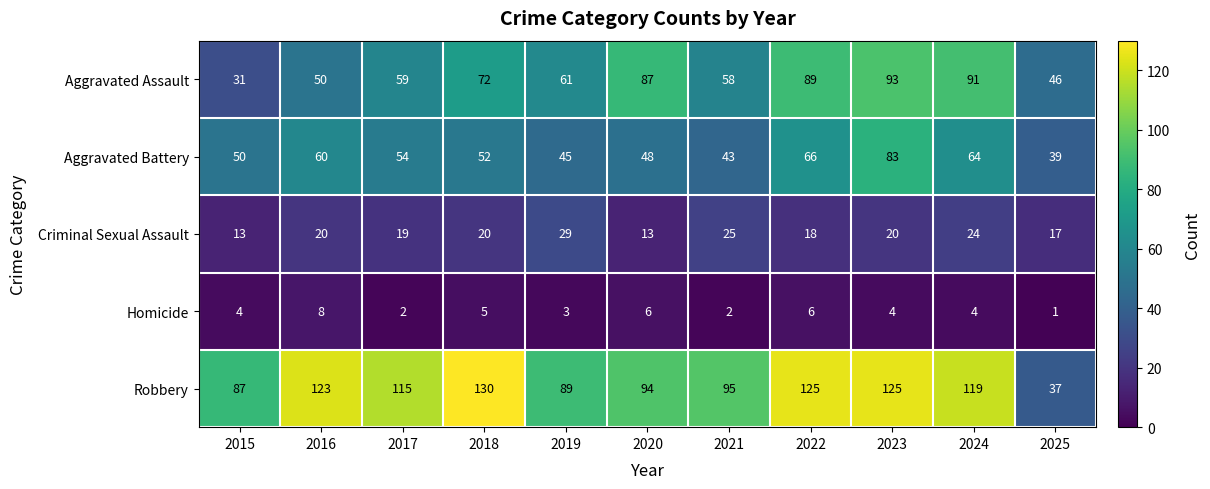

What is the total value across all series at 2019?

227